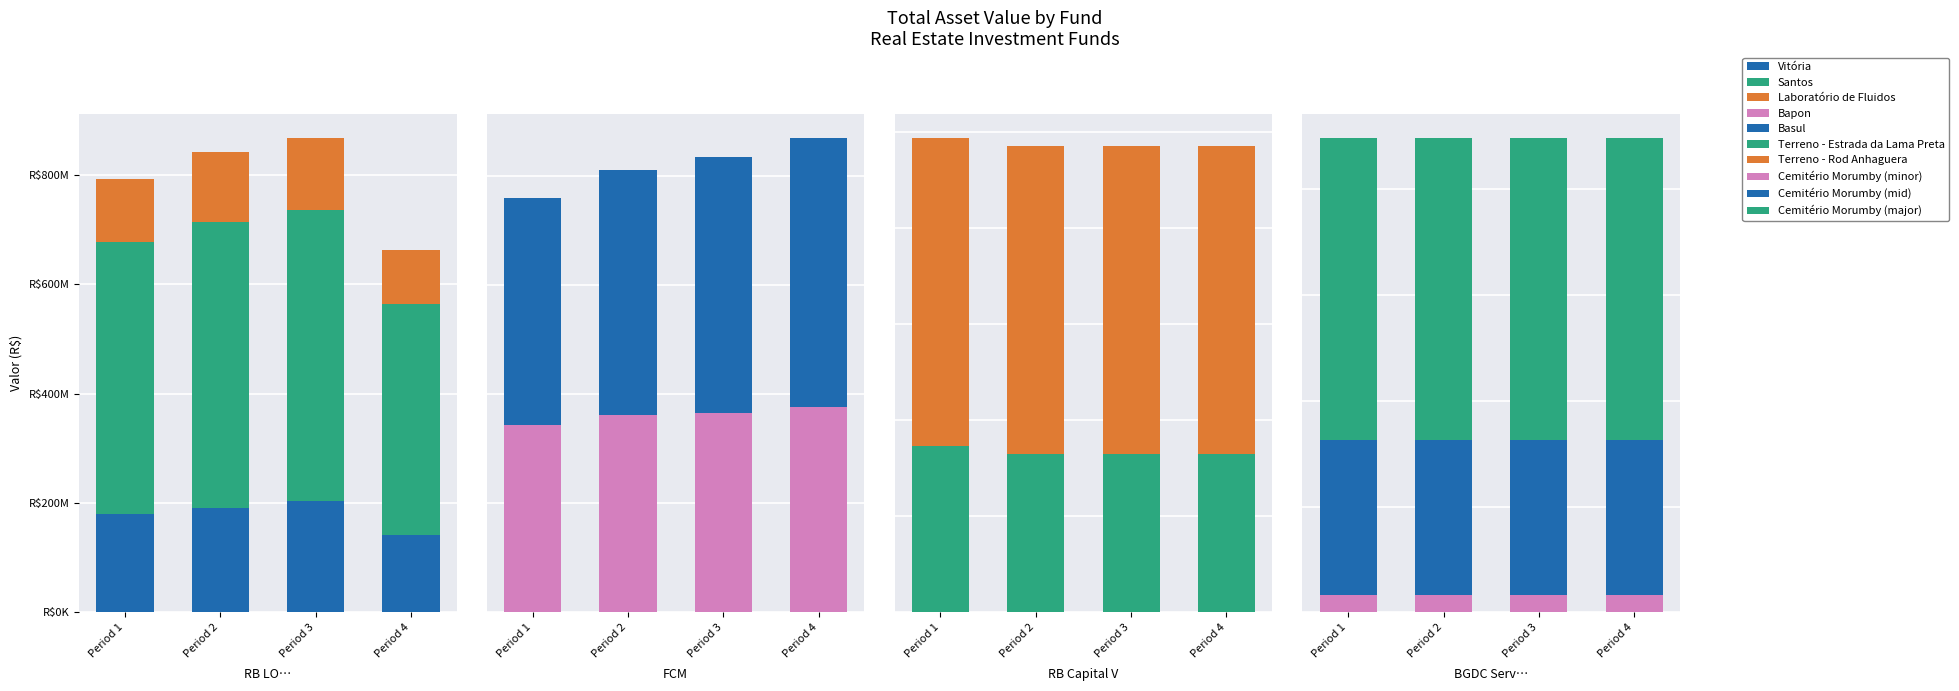

What is the approximate value of Vitória at Period 3?

204364349.0